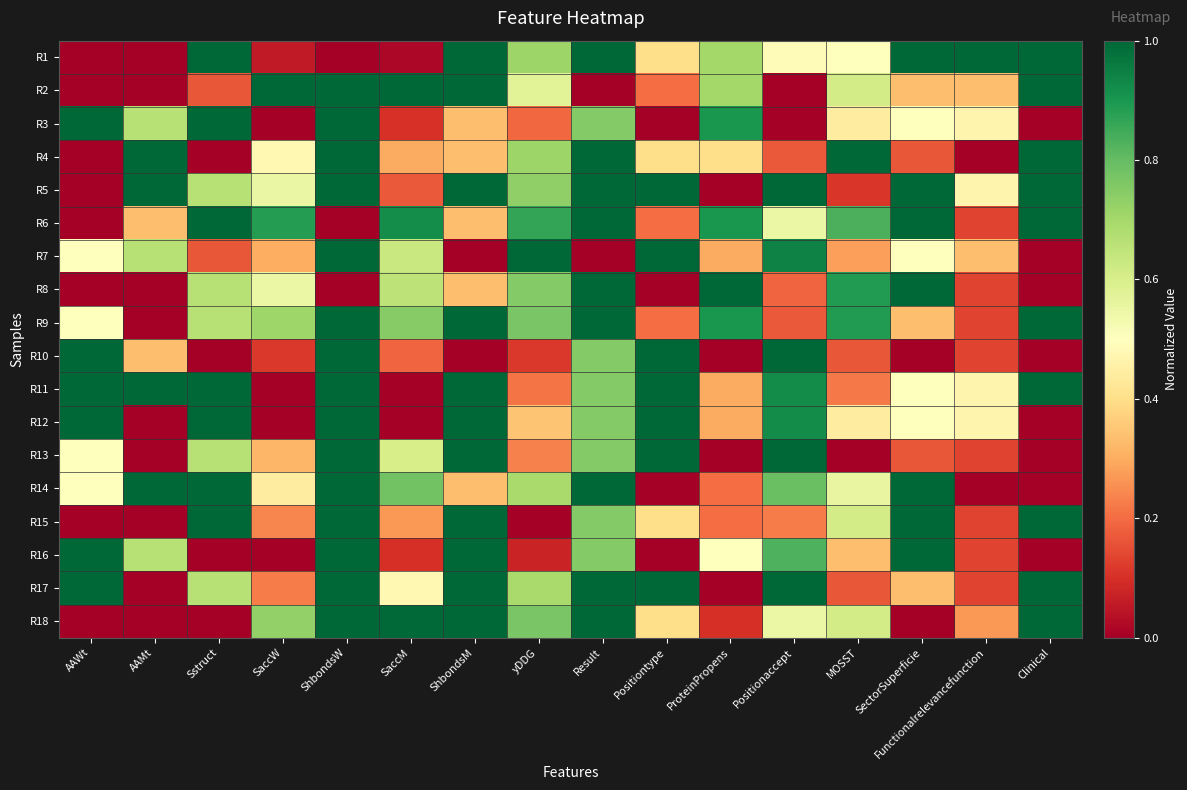

How many categories are shown in the chart?

16